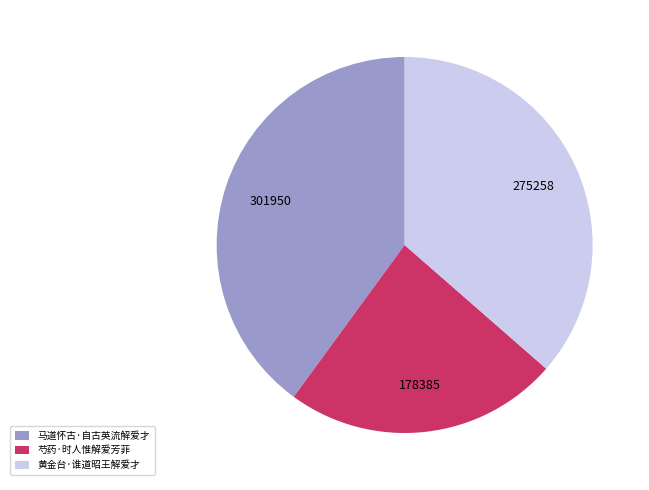

Combined, do 芍药·时人惟解爱芳菲 and 黄金台·谁道昭王解爱才 account for over 50%?

Yes